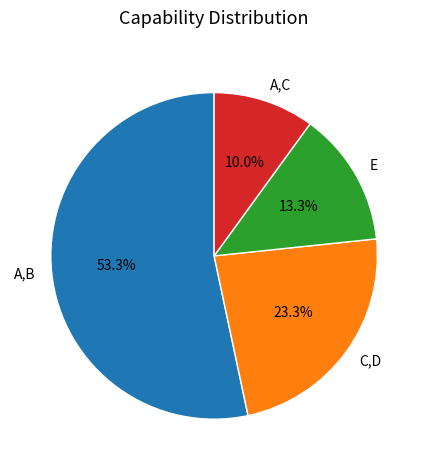

True or false: E accounts for 2% of the total.

False